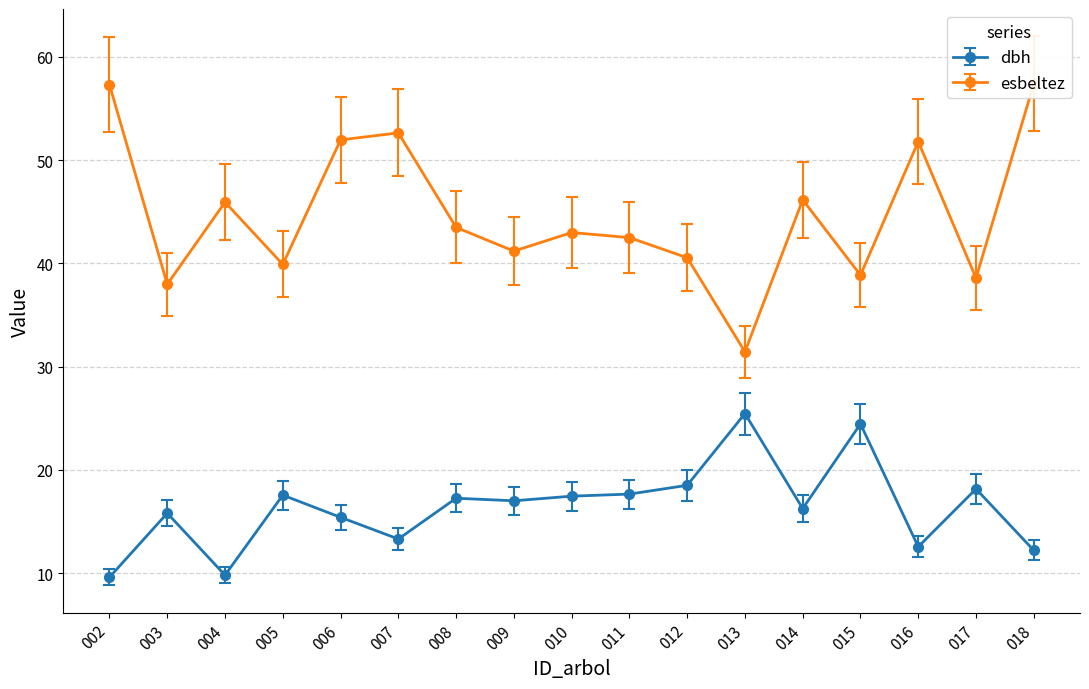

What are all the series names shown in the legend?

dbh, esbeltez